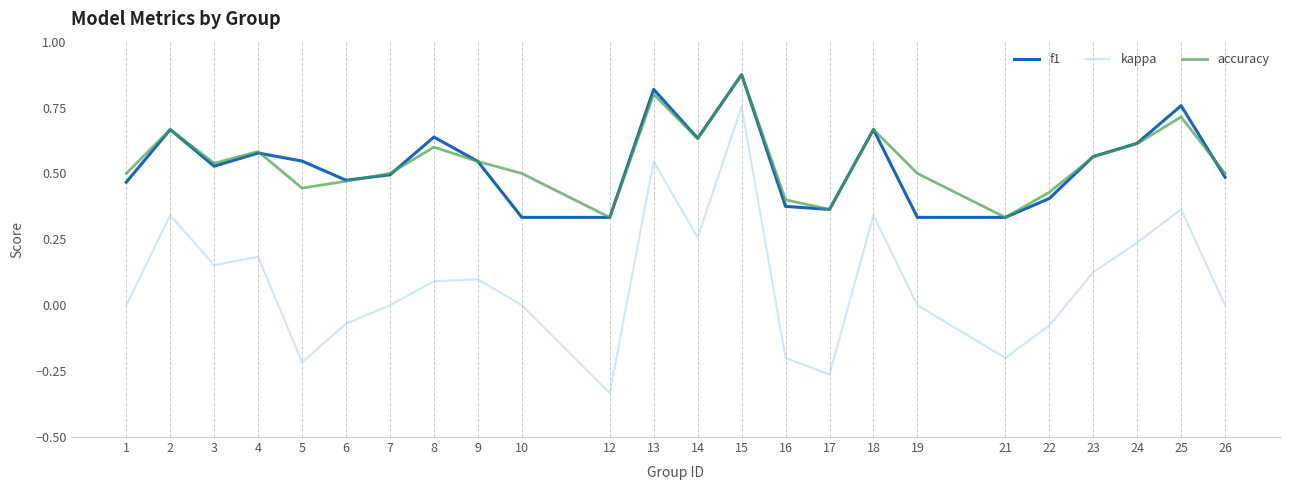

In kappa, how many points are higher than both neighbors (excluding endpoints)?

7